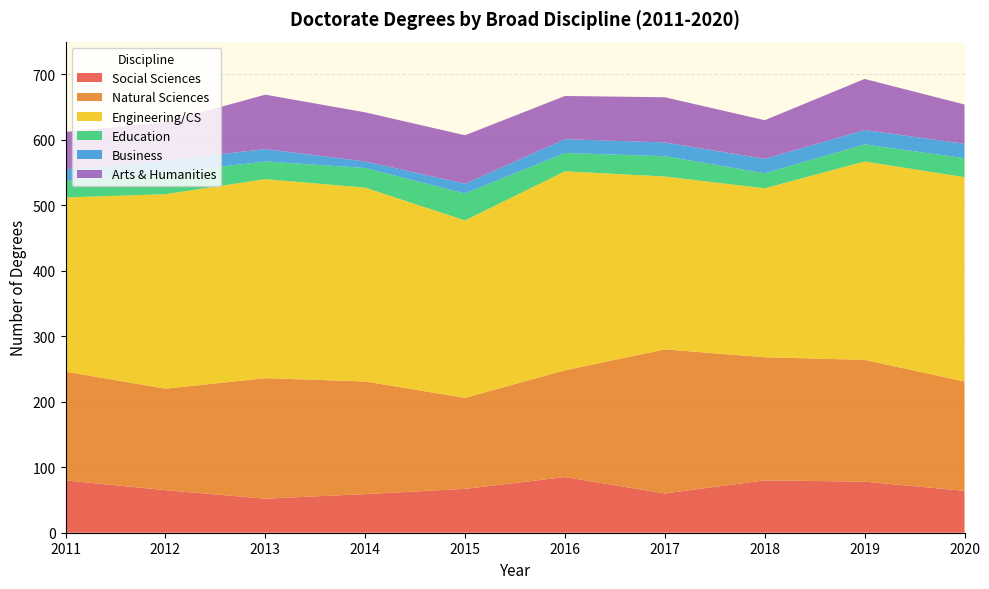

Reading left to right, what are all the values shown in this chart?

Social Sciences: 2011=80	2012=65	2013=52	2014=59	2015=67	2016=85	2017=60	2018=80	2019=78	2020=64
Natural Sciences: 2011=166	2012=155	2013=184	2014=172	2015=139	2016=163	2017=220	2018=188	2019=186	2020=167
Engineering/CS: 2011=266	2012=297	2013=304	2014=296	2015=271	2016=304	2017=264	2018=258	2019=303	2020=312
Education: 2011=25	2012=32	2013=27	2014=30	2015=41	2016=28	2017=31	2018=23	2019=26	2020=29
Business: 2011=18	2012=19	2013=19	2014=10	2015=15	2016=21	2017=21	2018=22	2019=22	2020=22
Arts & Humanities: 2011=57	2012=59	2013=83	2014=75	2015=74	2016=66	2017=69	2018=59	2019=78	2020=60